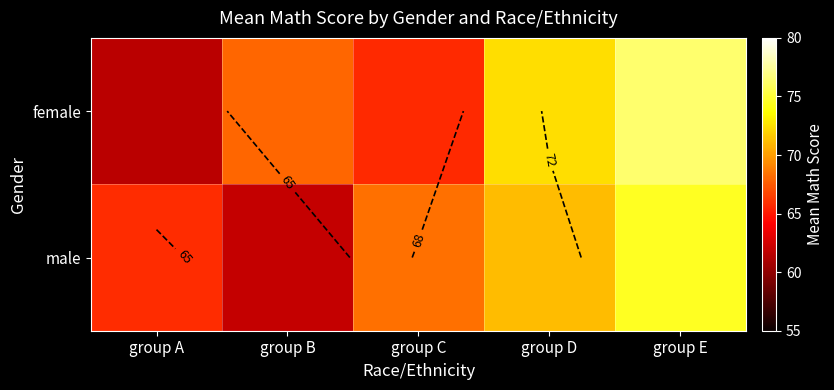

Which has a higher value, group D or group A?

group D